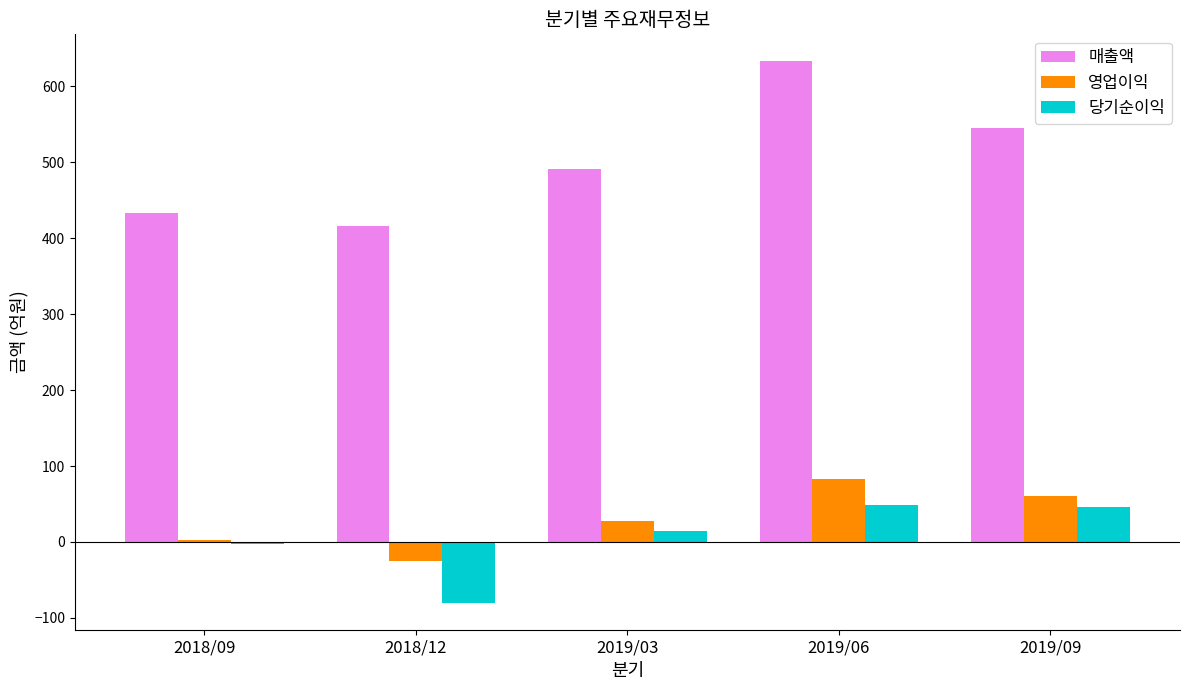

What are all the series names shown in the legend?

매출액, 영업이익, 당기순이익